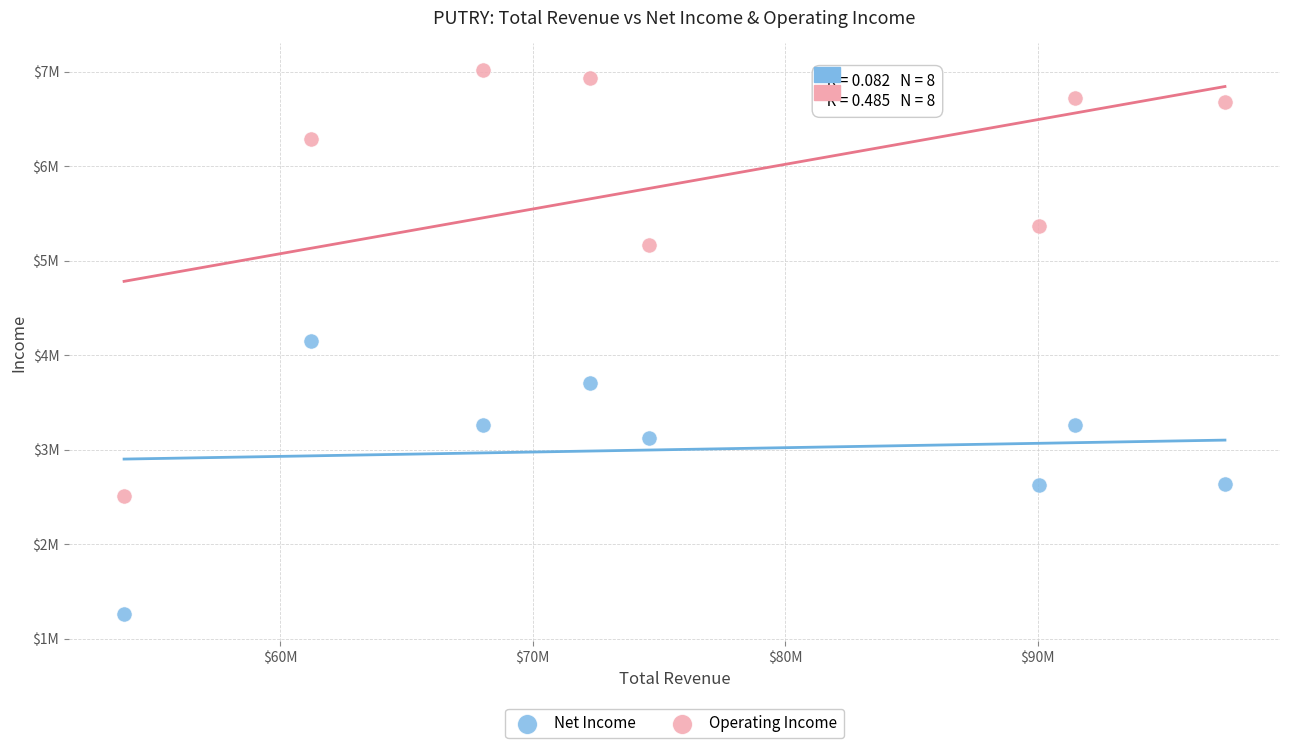

What are all the series names shown in the legend?

Net Income, Operating Income